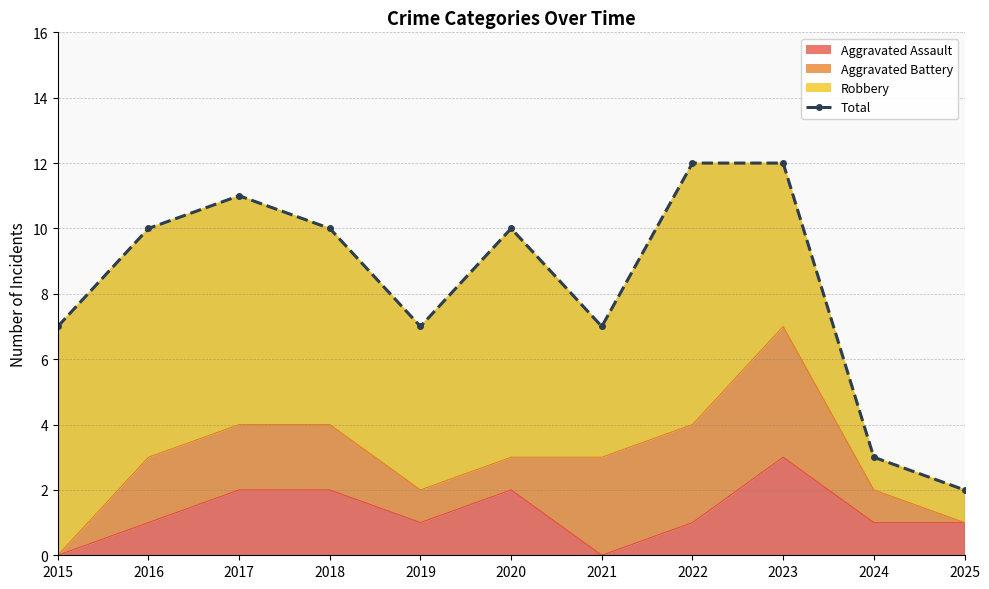

Reading right to left, extract all data points from this chart.

2025=2	2024=3	2023=12	2022=12	2021=7	2020=10	2019=7	2018=10	2017=11	2016=10	2015=7